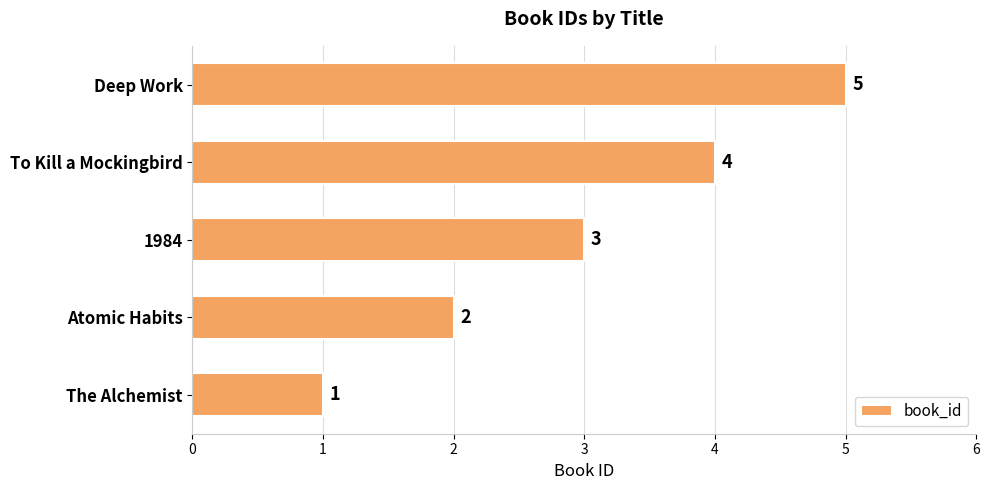

Is it true that the value at Deep Work is 7?

False